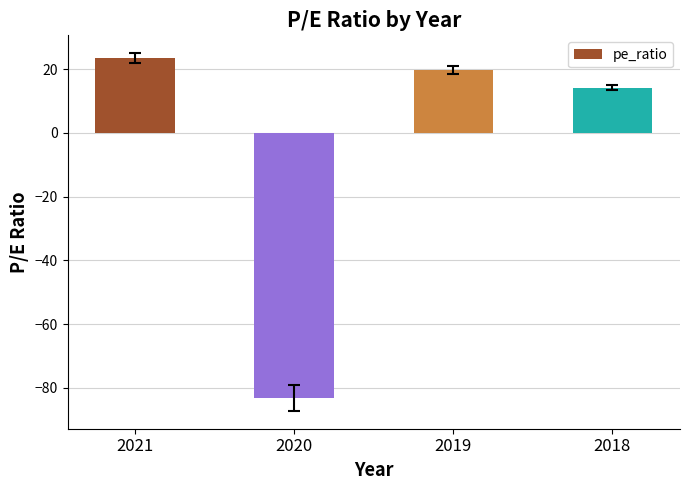

Count the number of values greater than 19.

2